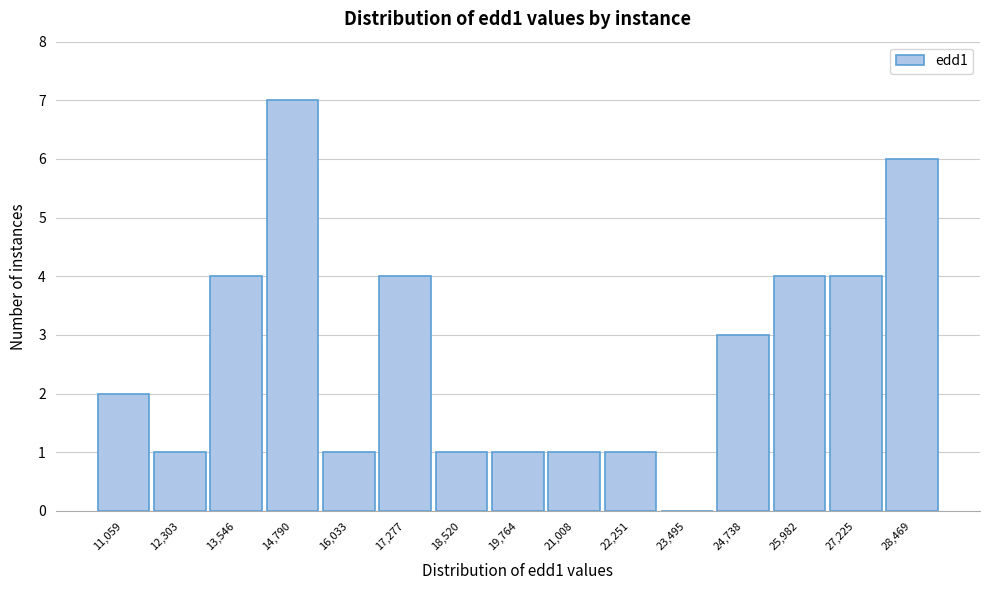

How tall is the bar that spans 11600 to 13000 on the x-axis? Neither the bar edges nor the heights are printed on the chart, so give them approximately, as read against the axes.

1